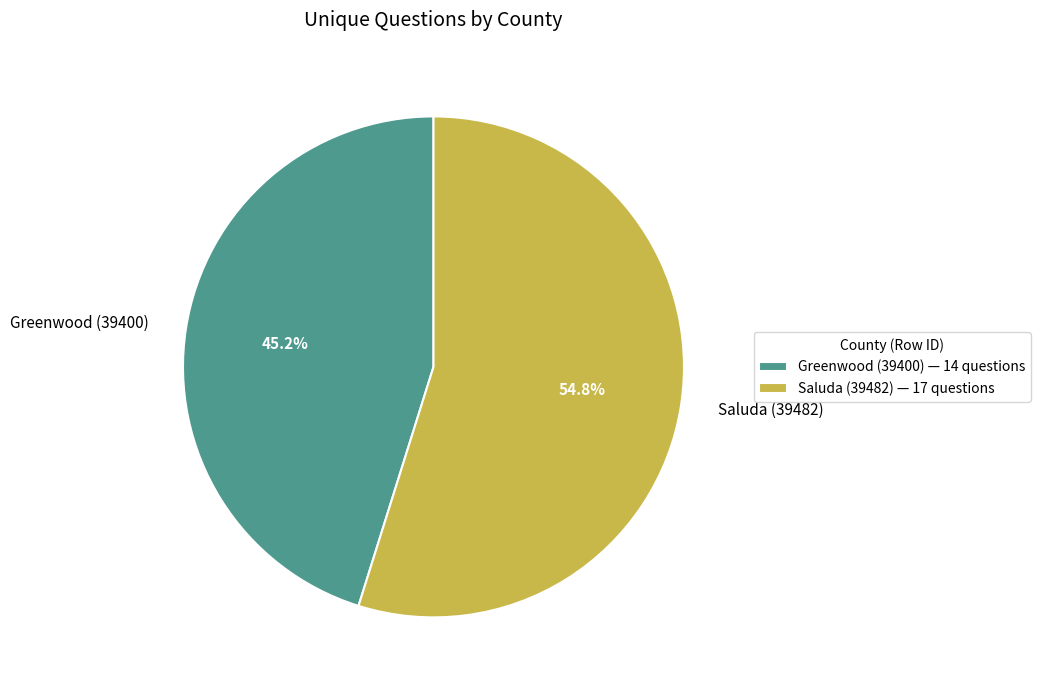

The Saluda (39482) slice represents 55% of the pie. True or false?

True